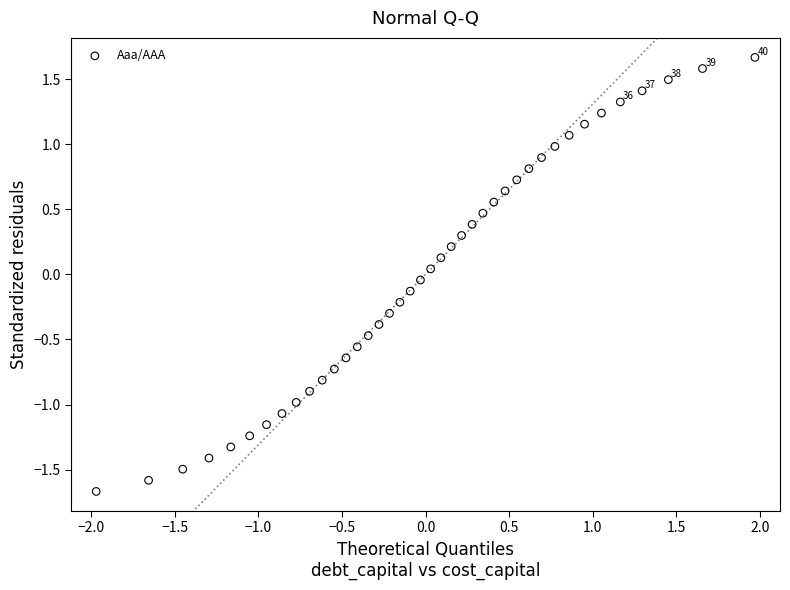

What is the range of X values (max minus min)?

3.9